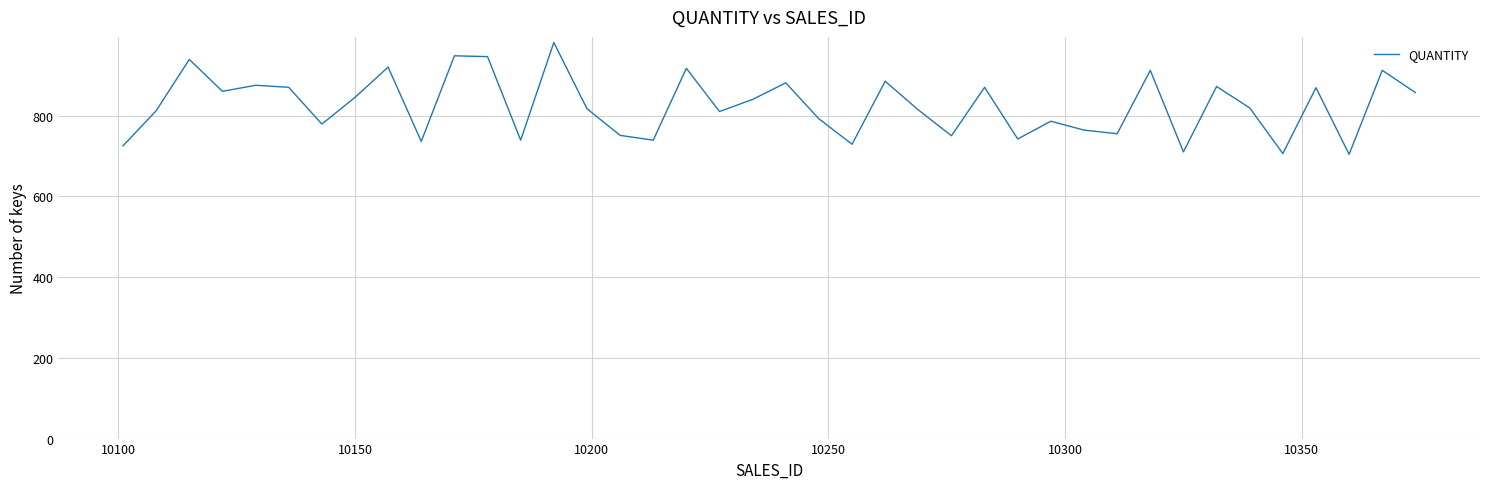

What is the smallest value displayed?

704